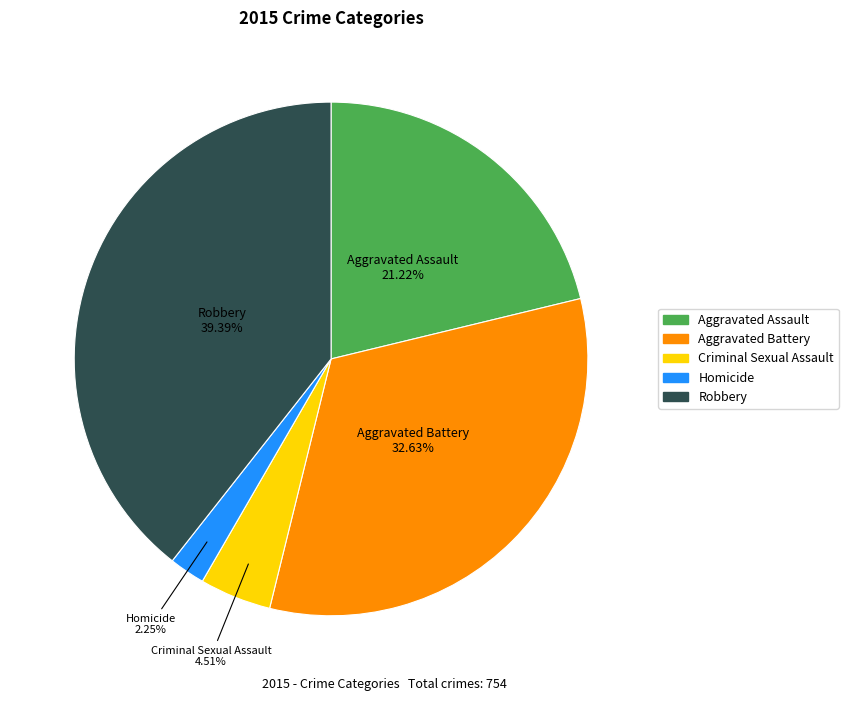

To the nearest percent, what portion does Aggravated Assault represent?

21%